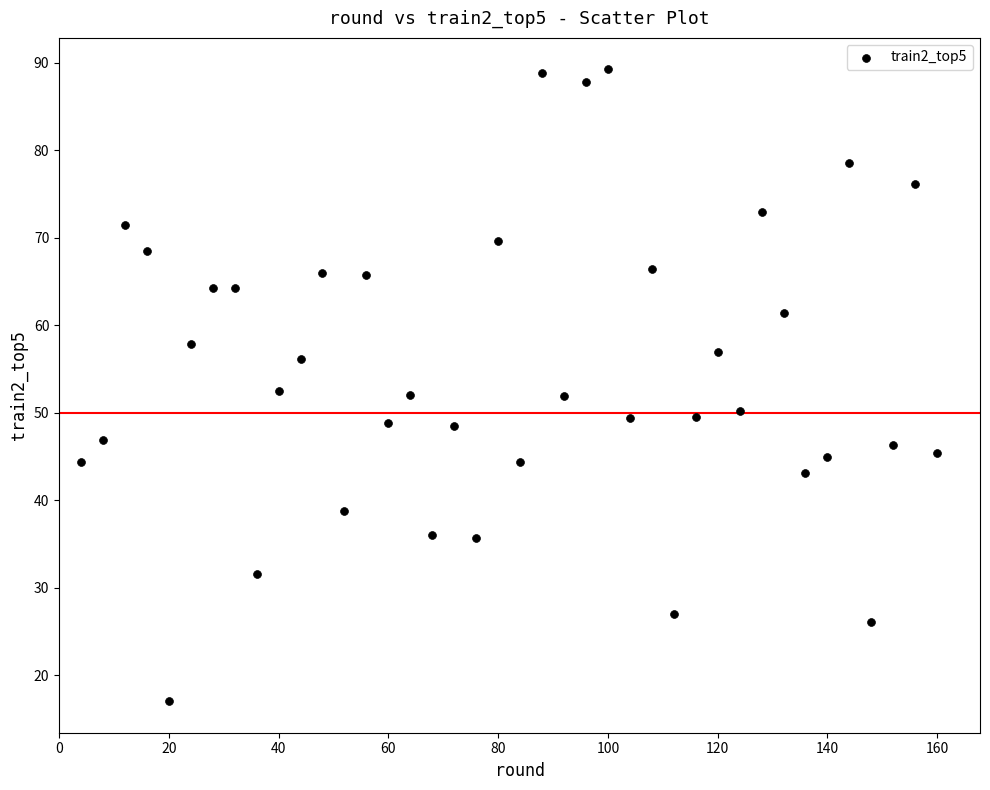

What is the range of Y values (max minus min)?

72.2